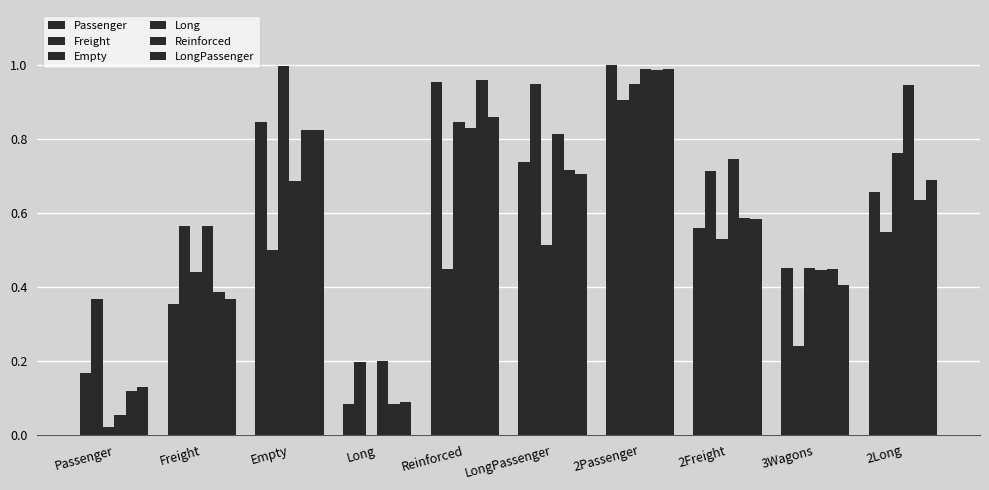

How many groups of bars are there?

10